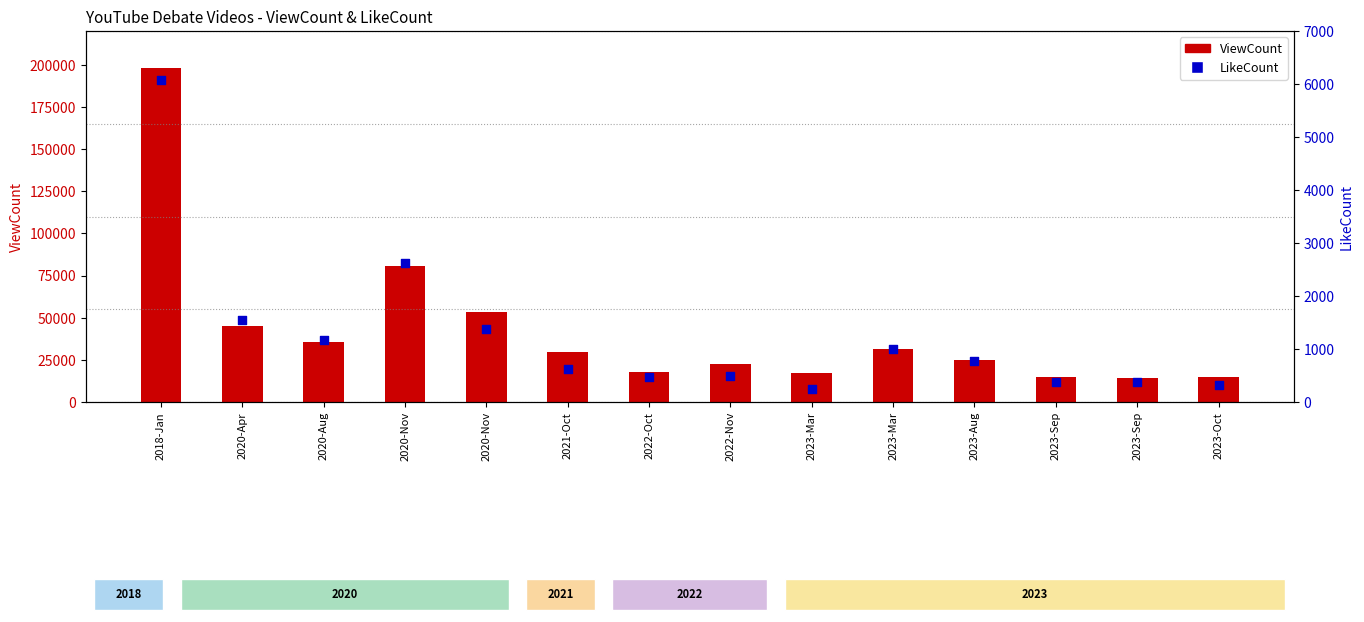

Is the value of LikeCount at 2023-Mar greater than the value of ViewCount at 2021-Oct?

No